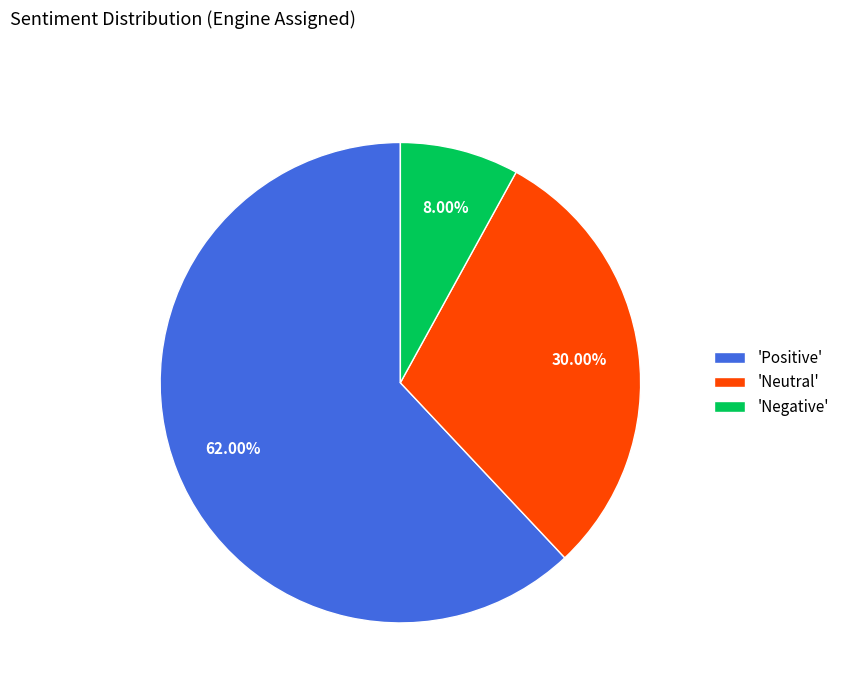

Is the sum of 'Positive' and 'Negative' greater than half?

Yes